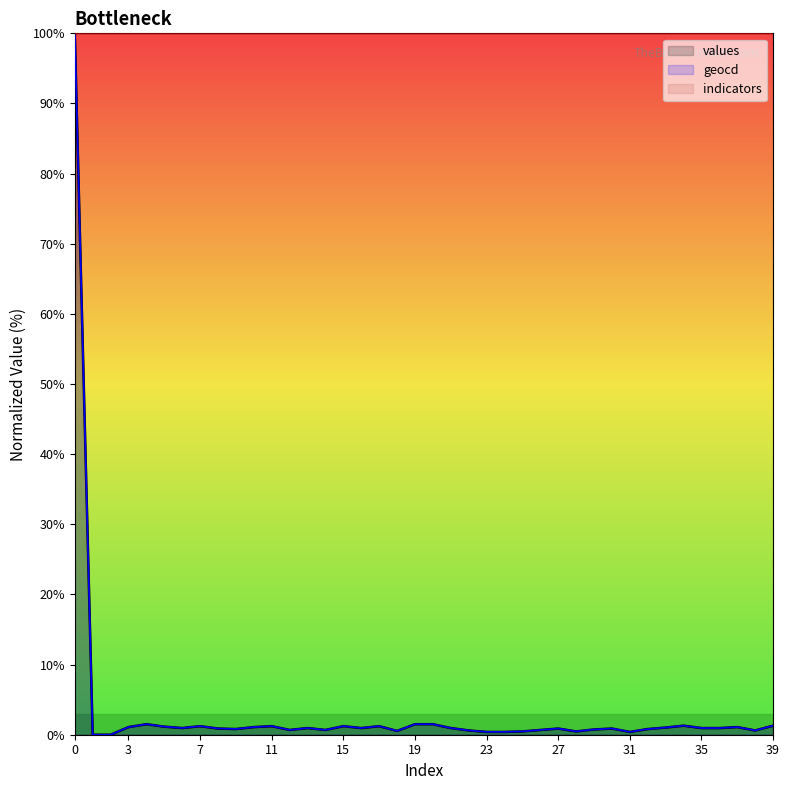

Does the chart display data point markers on the line(s)?

No